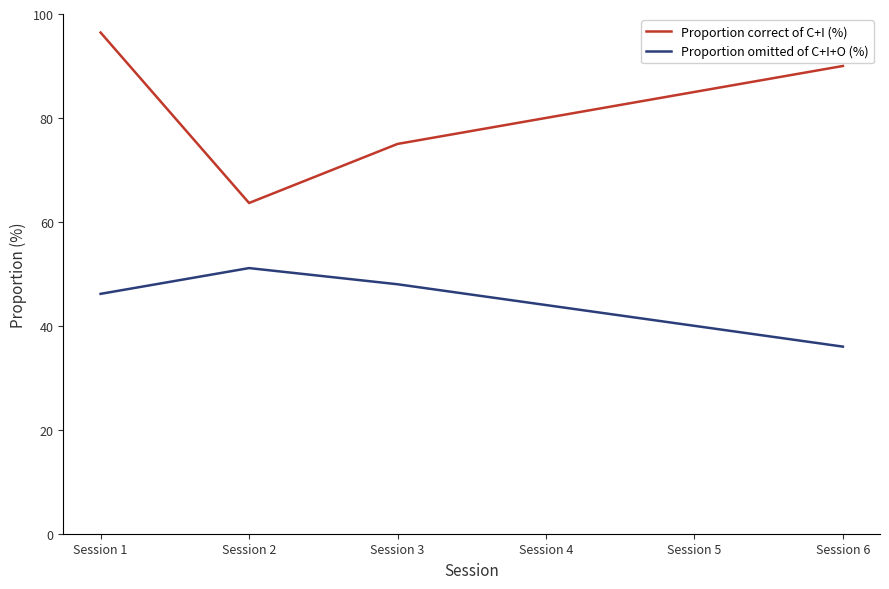

How many distinct data groups are displayed?

2